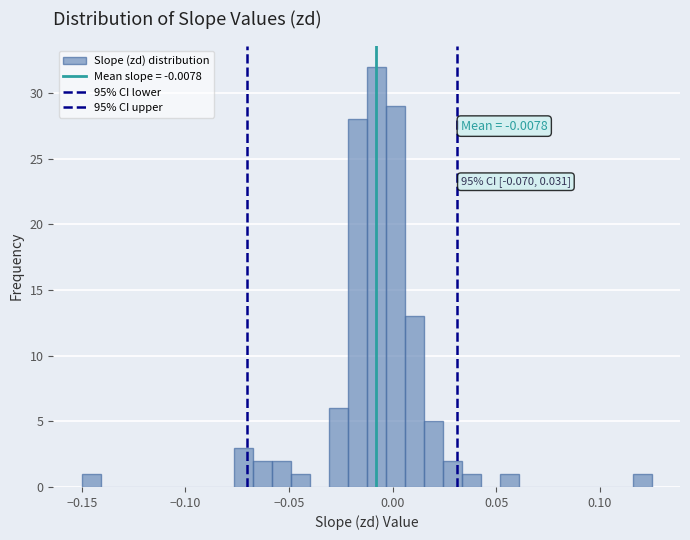

Read against the x-axis, roughly where is the centre of the tallest bar?

-0.010